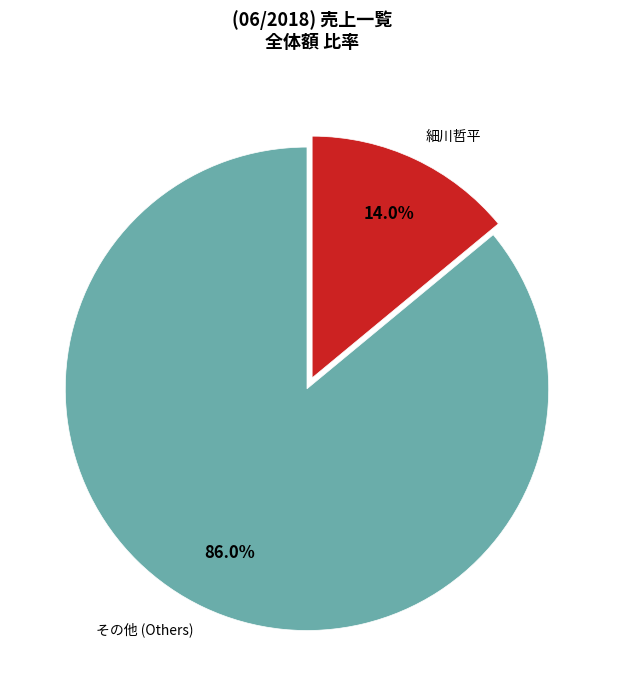

Is there a majority slice in this chart?

Yes